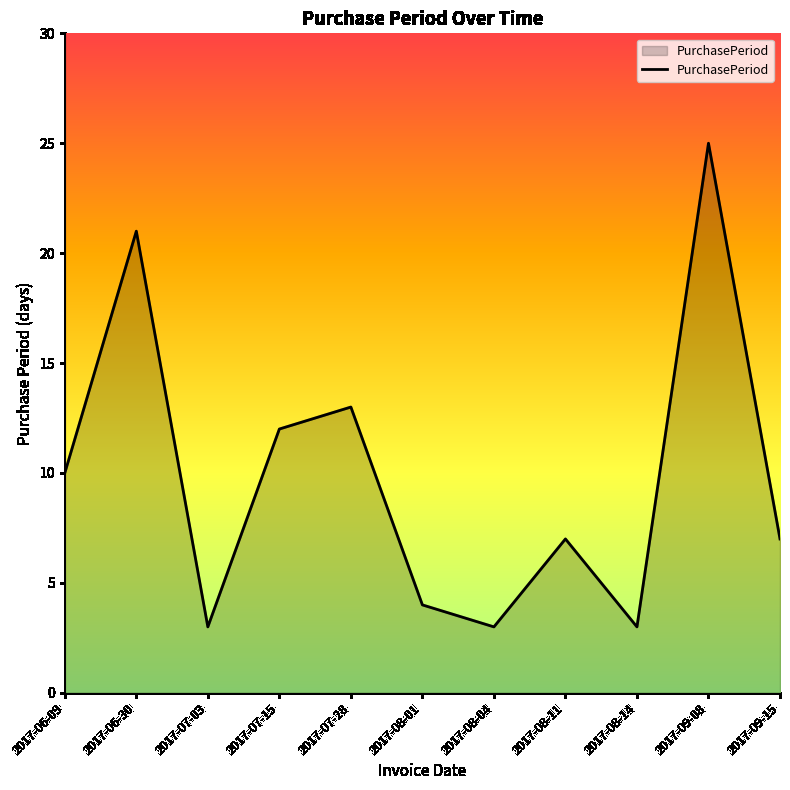

The chart shows a value of 35 at 2017-09-08. True or false?

False